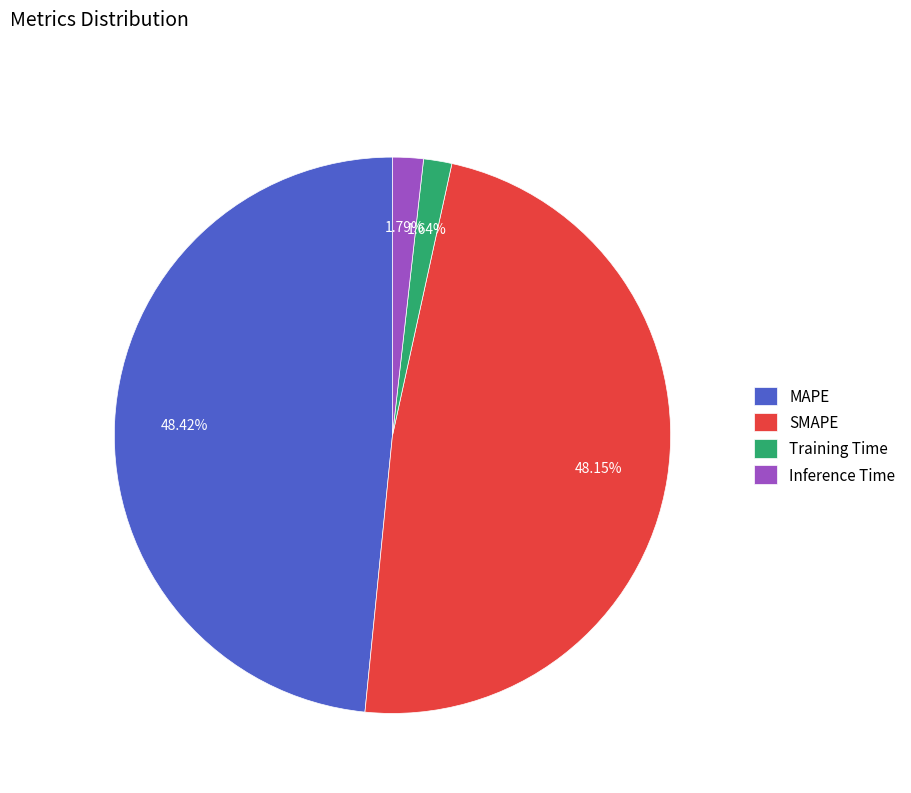

Which has a higher value, SMAPE or Training Time?

SMAPE